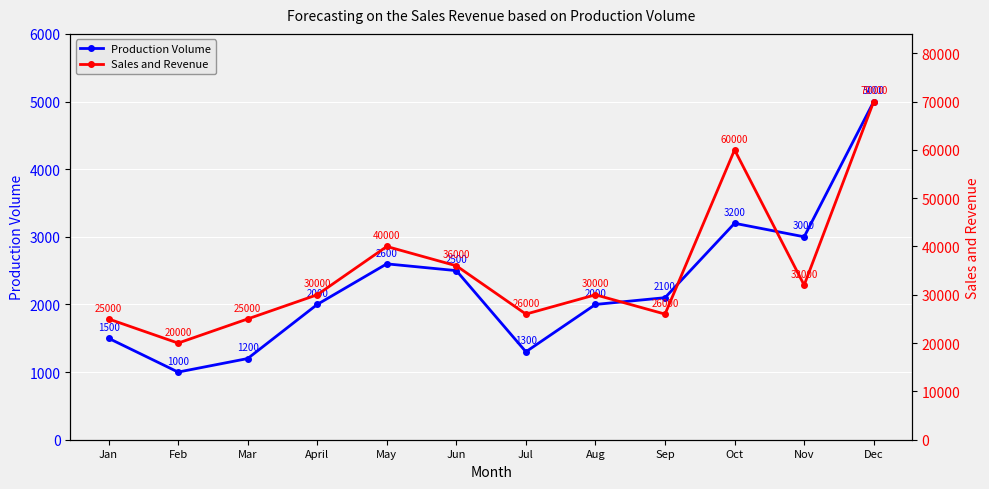

Reading right to left, transcribe all the data shown in this chart.

Production Volume: 5000	3000	3200	2100	2000	1300	2500	2600	2000	1200	1000	1500
Sales and Revenue: 70000	32000	60000	26000	30000	26000	36000	40000	30000	25000	20000	25000